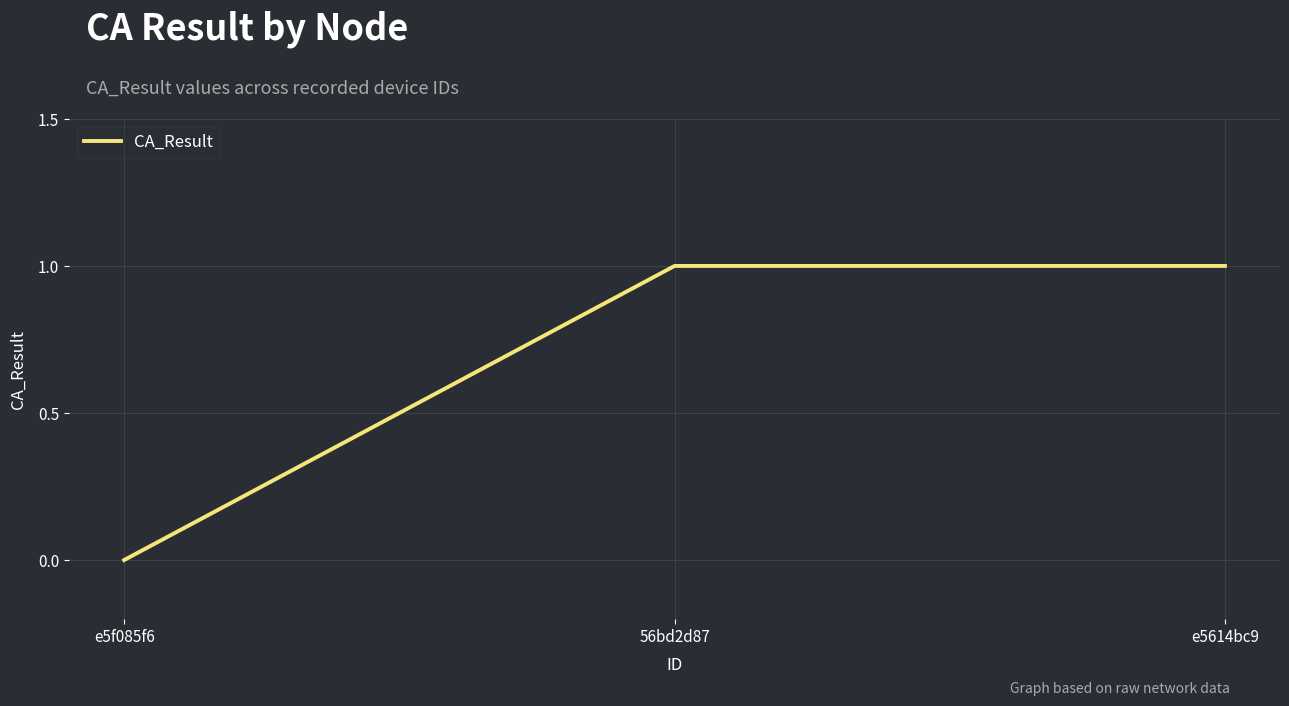

What is the difference between the maximum and minimum values?

1